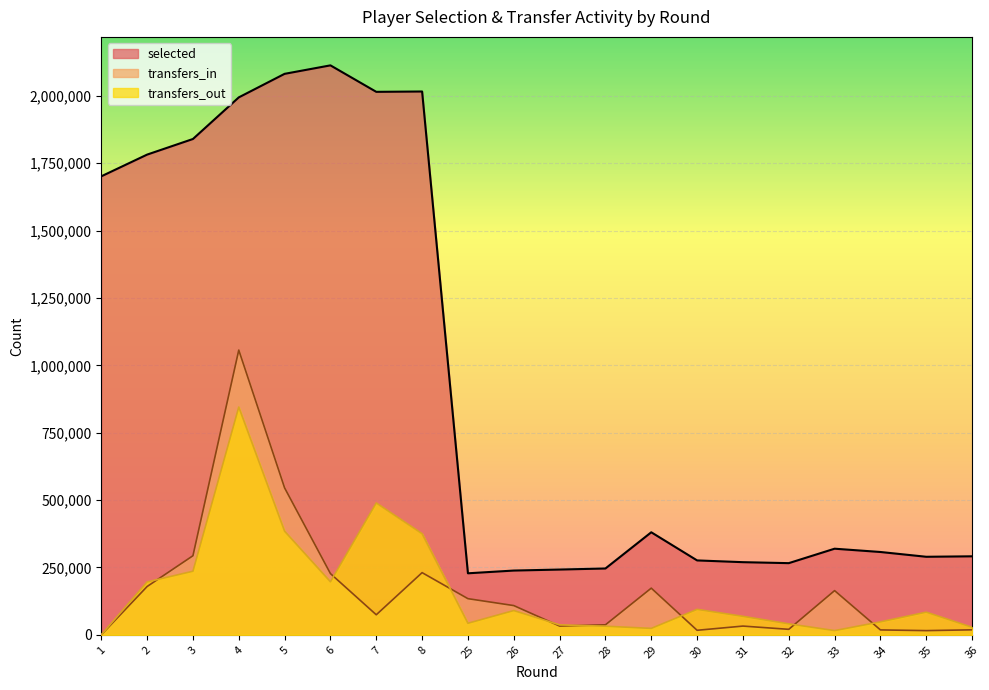

Reading right to left, extract all data points from this chart.

selected: 36=291292.0	35=289570.0	34=307316.0	33=319522.0	32=265922.0	31=269535.0	30=276049.0	29=380473.0	28=246092.0	27=242162.0	26=238426.0	25=228267.0	8=2016052.0	7=2014794.0	6=2113031.0	5=2081580.0	4=1994204.0	3=1839826.0	2=1781897.0	1=1701303.0
transfers_in: 36=18527.1	35=15540.7	34=18153.4	33=164005.7	32=20349.4	31=32404.3	30=16784.2	29=173150.2	28=37113.8	27=32536.6	26=108483.9	25=134121.5	8=230709.3	7=74369.8	6=227163.9	5=545121.3	4=1056515.5	3=293421.0	2=179176.0	1=0.0
transfers_out: 36=27916.5	35=84067.8	34=48054.1	33=15644.7	32=40734.0	31=68588.5	30=94446.6	29=23865.9	28=31967.2	27=36931.3	26=90003.3	25=42883.3	8=375099.8	7=489245.8	6=196713.5	5=384437.0	4=845212.4	3=235930.5	2=196155.5	1=0.0